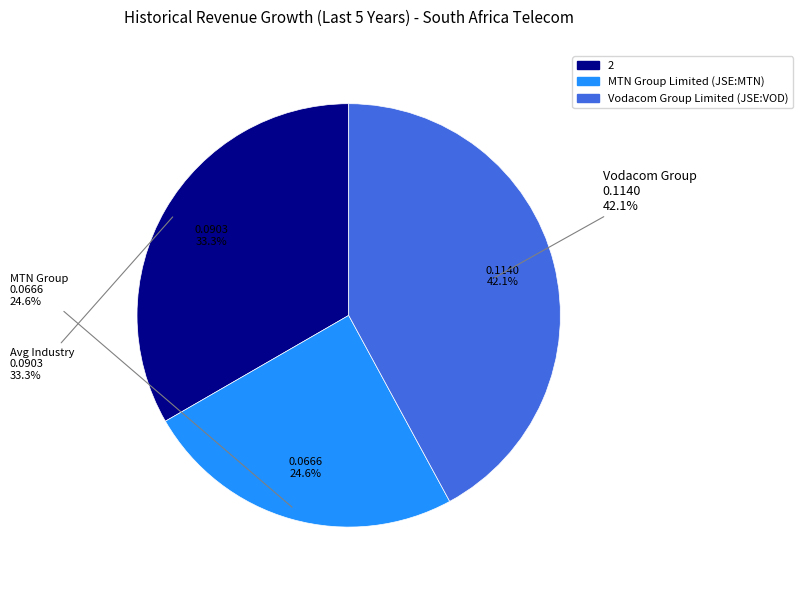

The MTN Group Limited (JSE:MTN) slice represents 25% of the pie. True or false?

True